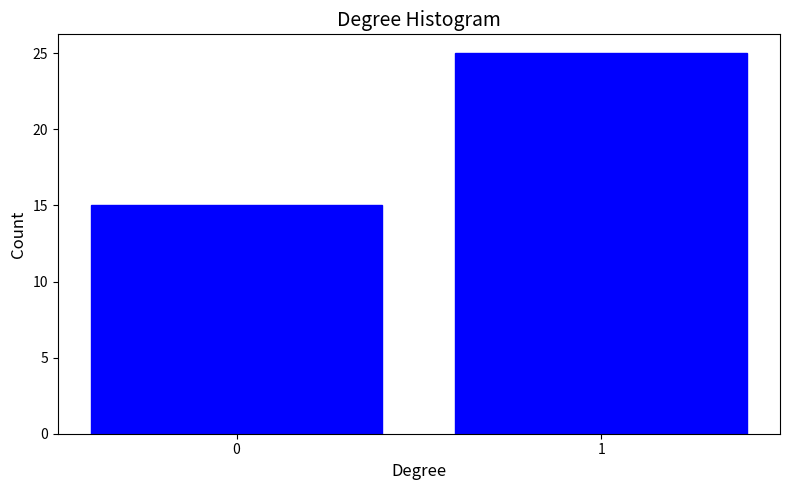

Reading right to left, transcribe all the data shown in this chart.

25	15